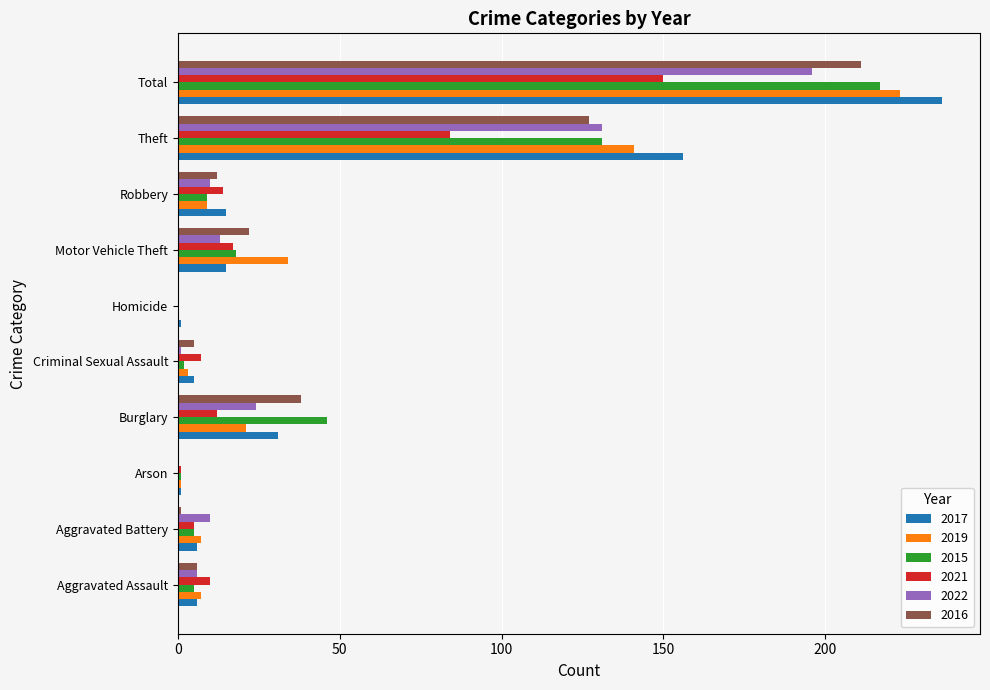

What is the highest value of the 2021 series?

150